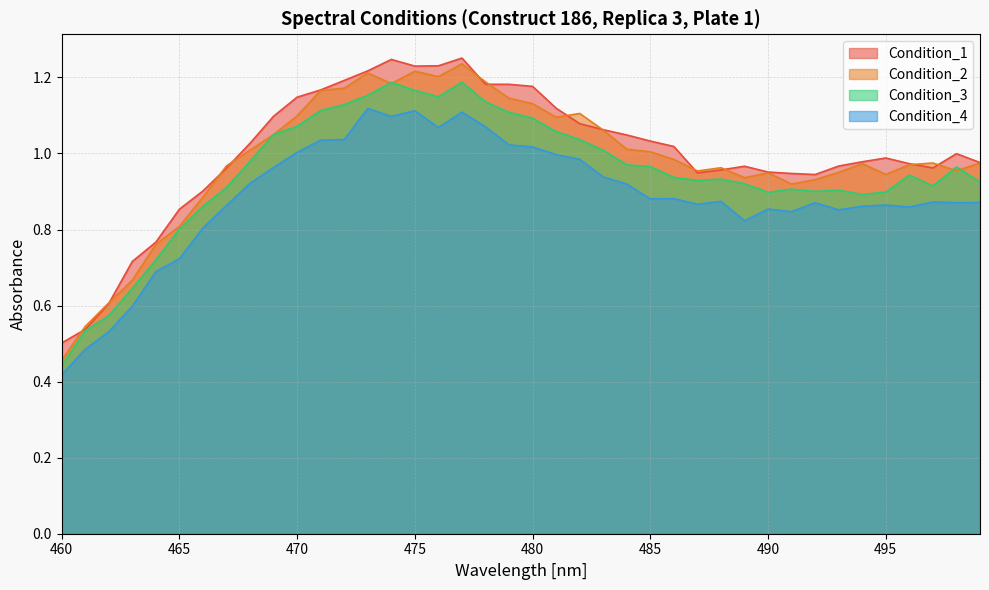

True or false: Condition_4 and Condition_2 cross at least once.

False